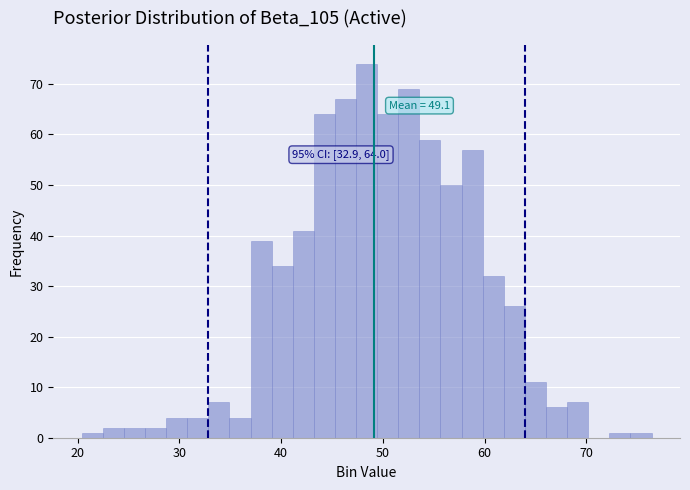

Read against the x-axis, roughly where is the centre of the tallest bar?

48